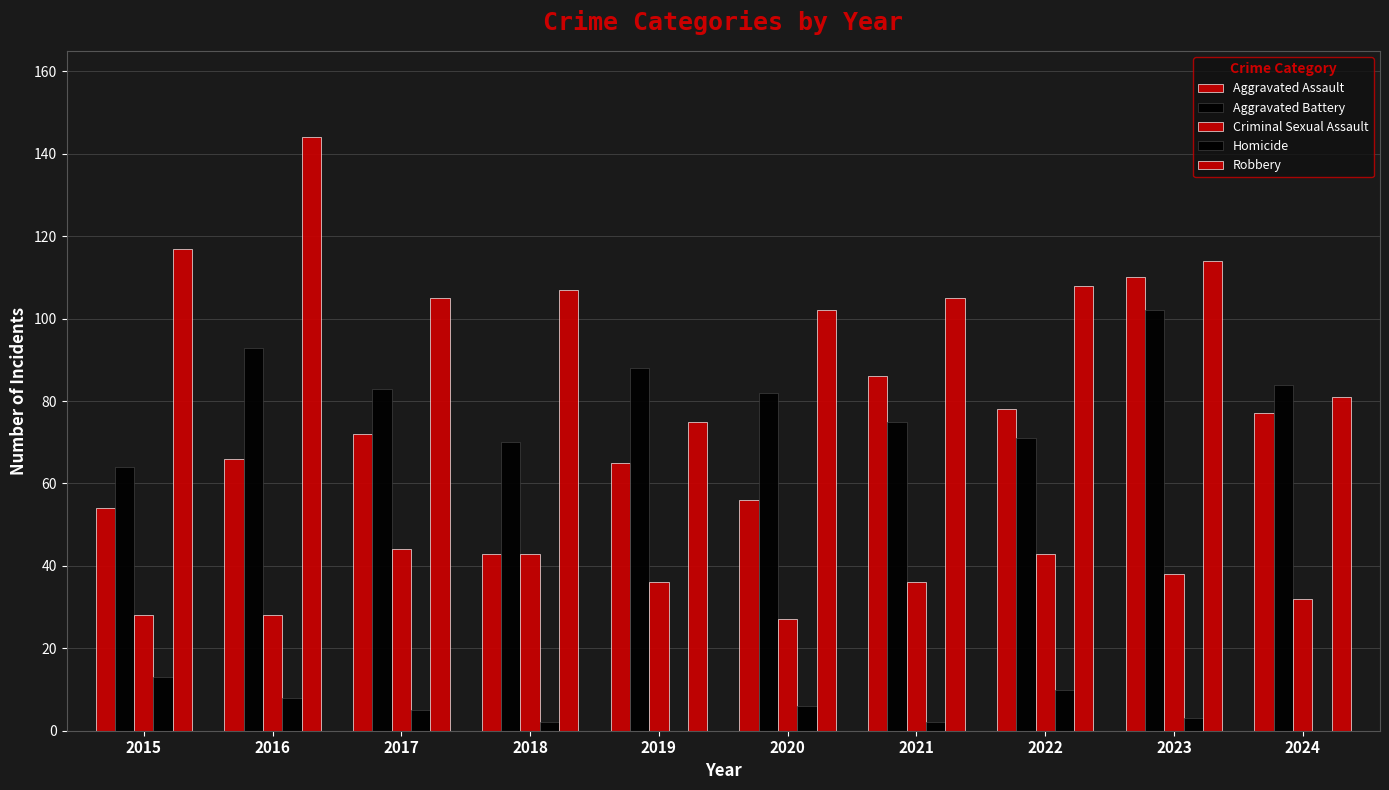

Count the number of data series in this chart.

5